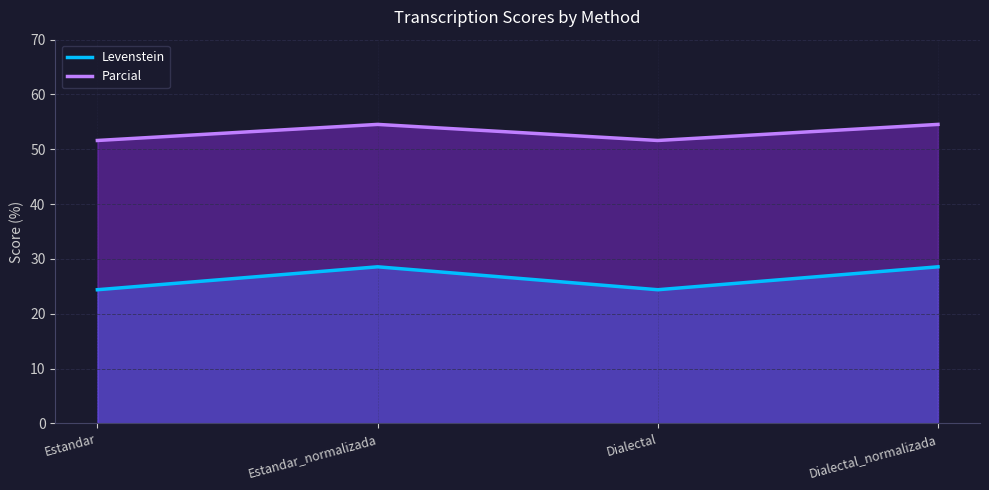

How many interior local peaks does the Levenstein series have?

1